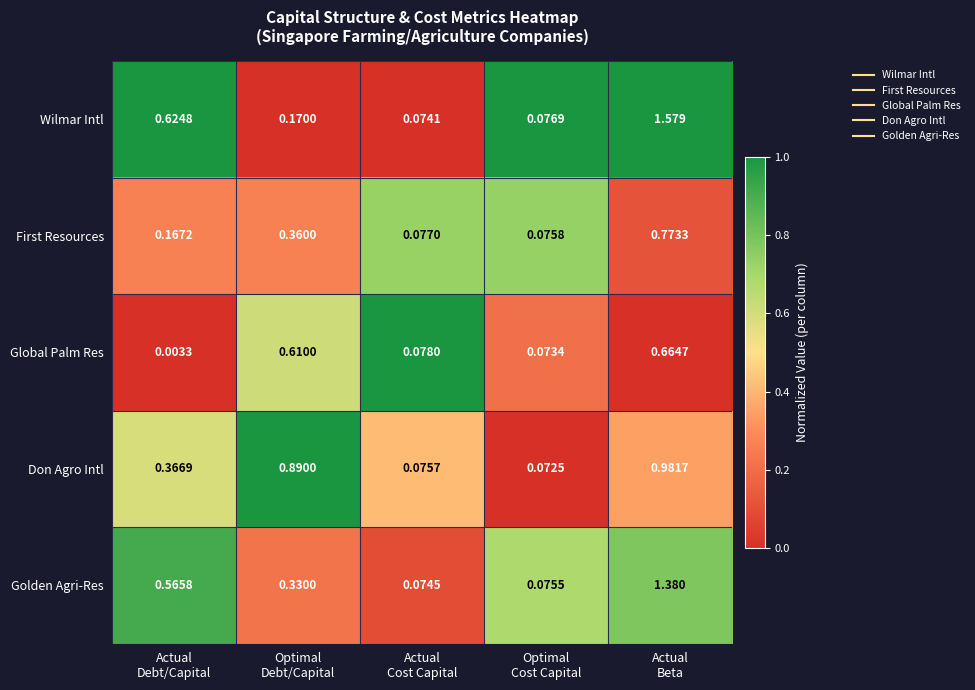

Which series has the largest range (max minus min)?

Wilmar Intl